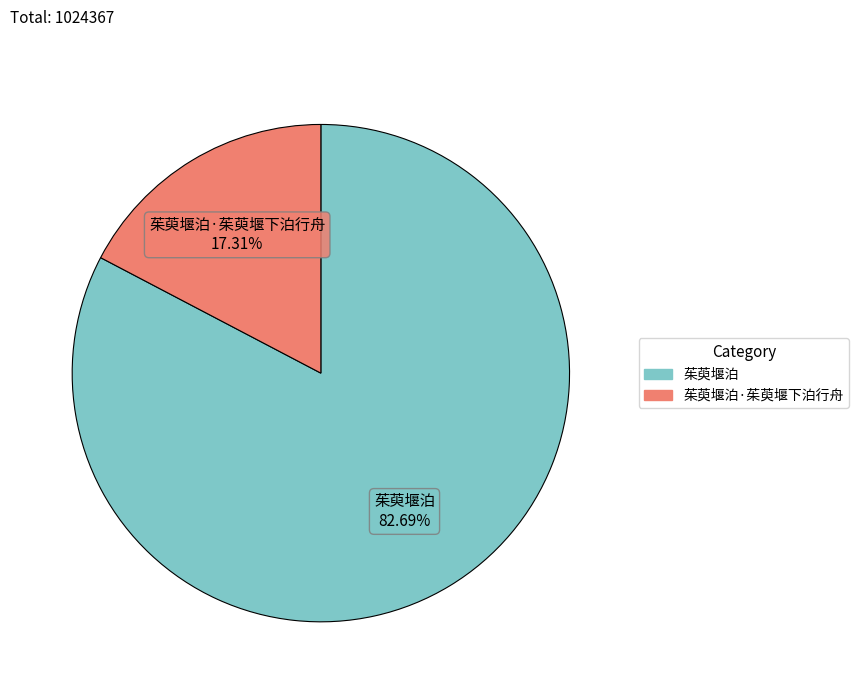

Does any single category account for the majority?

Yes